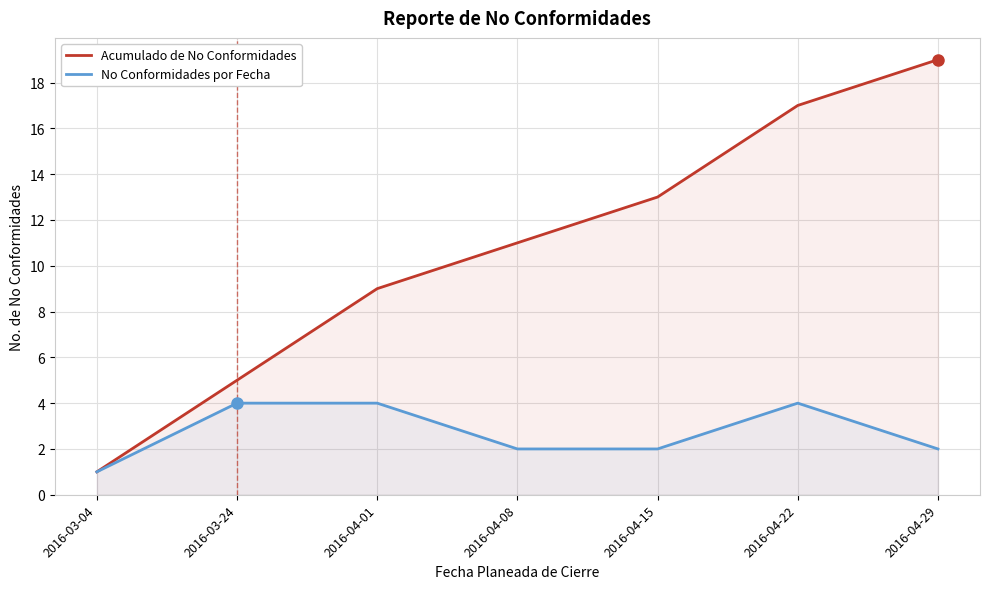

Is the value of Acumulado de No Conformidades at 2016-04-15 greater than the value of No Conformidades por Fecha at 2016-03-24?

Yes